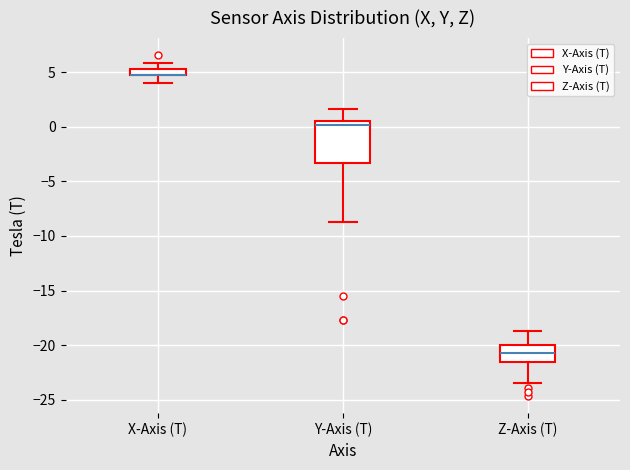

Where is the lower edge of the box for Y-Axis (T) on the y-axis? The values are not printed on the chart, so give them approximately, as read against the axis.

-3.5